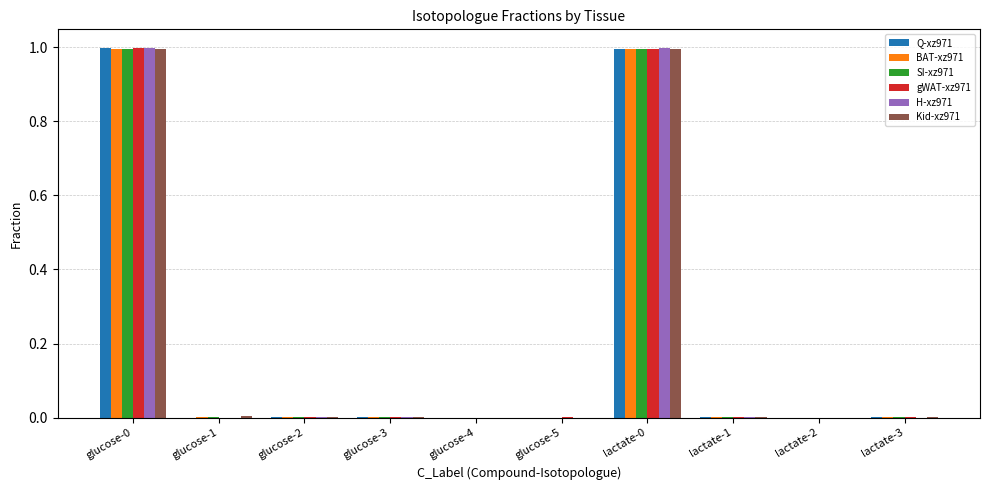

What is the maximum value shown in the chart?

1.0